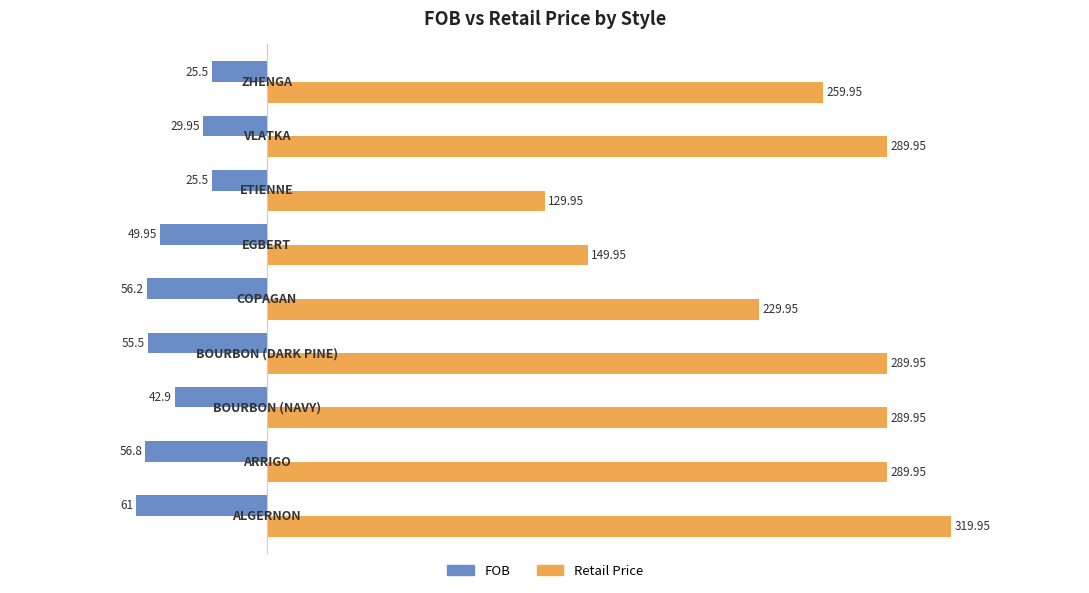

What is the difference between the maximum and minimum values in the Retail Price series?

190.0